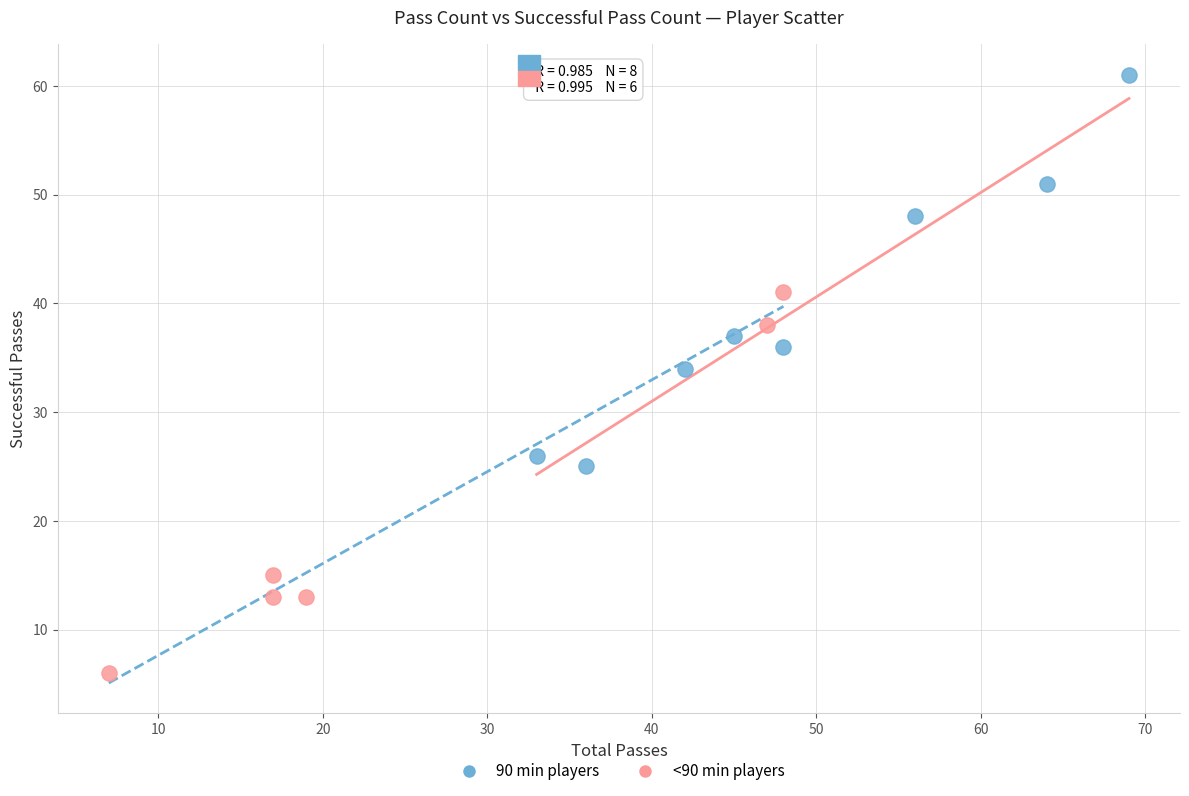

Which series has the widest spread of Y values?

90 min players